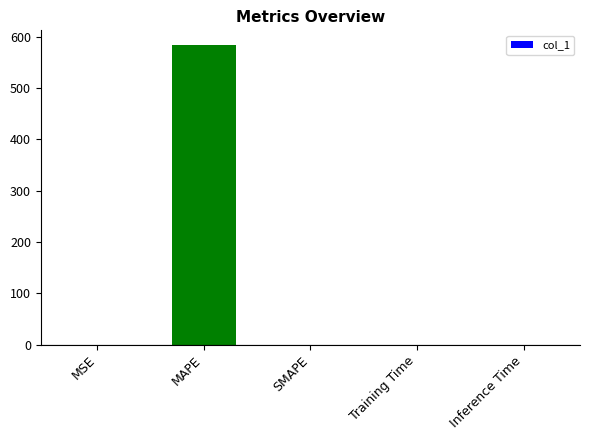

What is the difference between the values at MAPE and SMAPE?

583.1